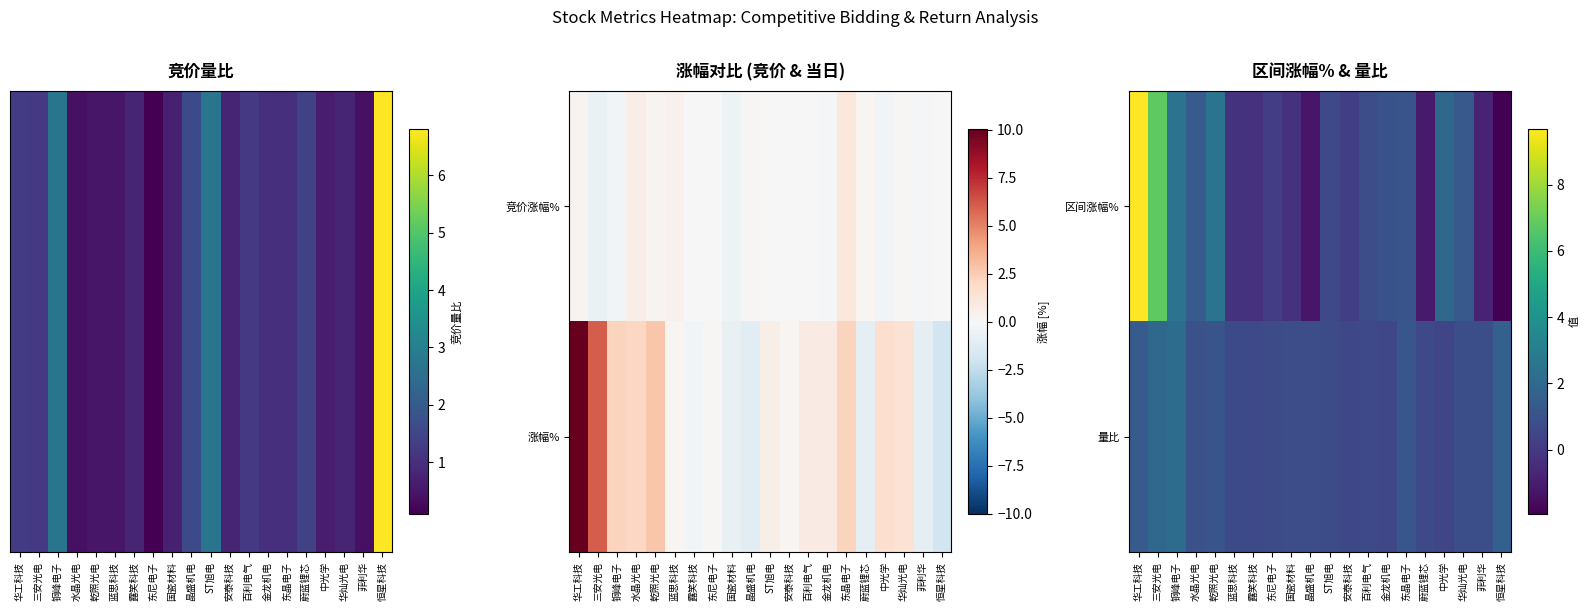

How many values in the 区间涨幅% series are below 0?

7